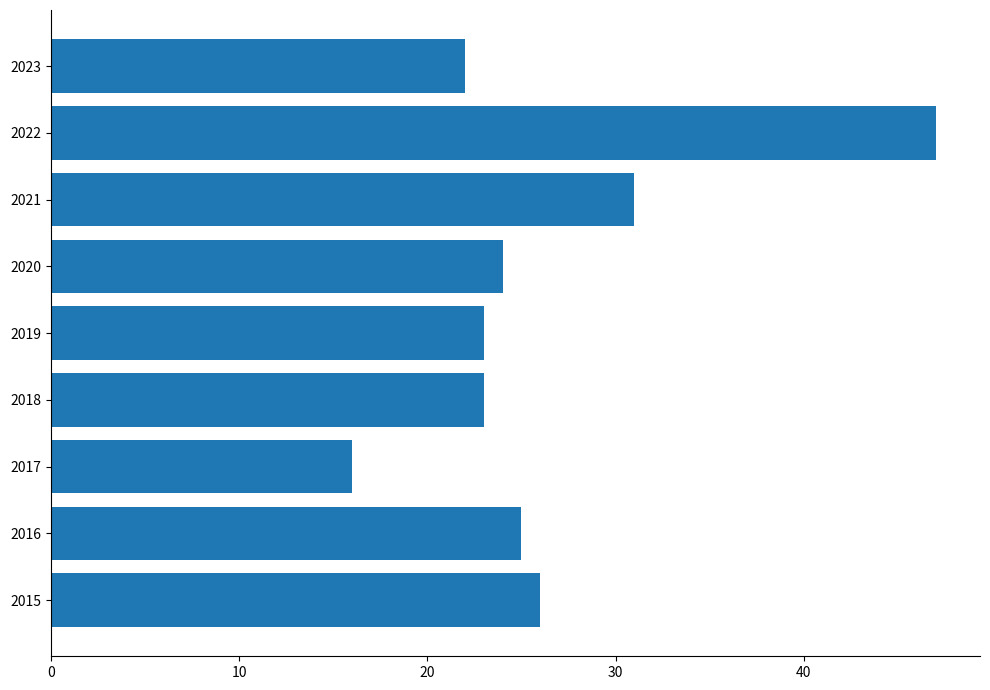

Is it true that the value at 2017 is 7?

False